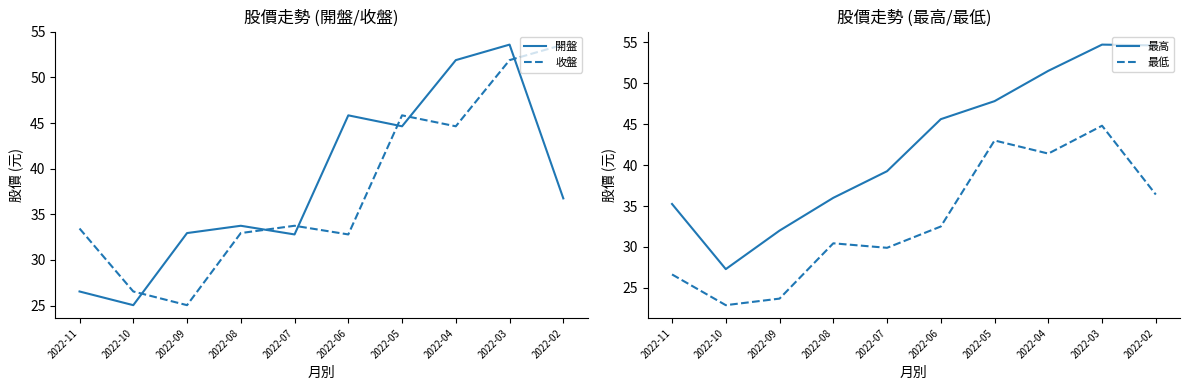

Rank the series by their maximum value, from highest to lowest.

最高, 開盤, 收盤, 最低